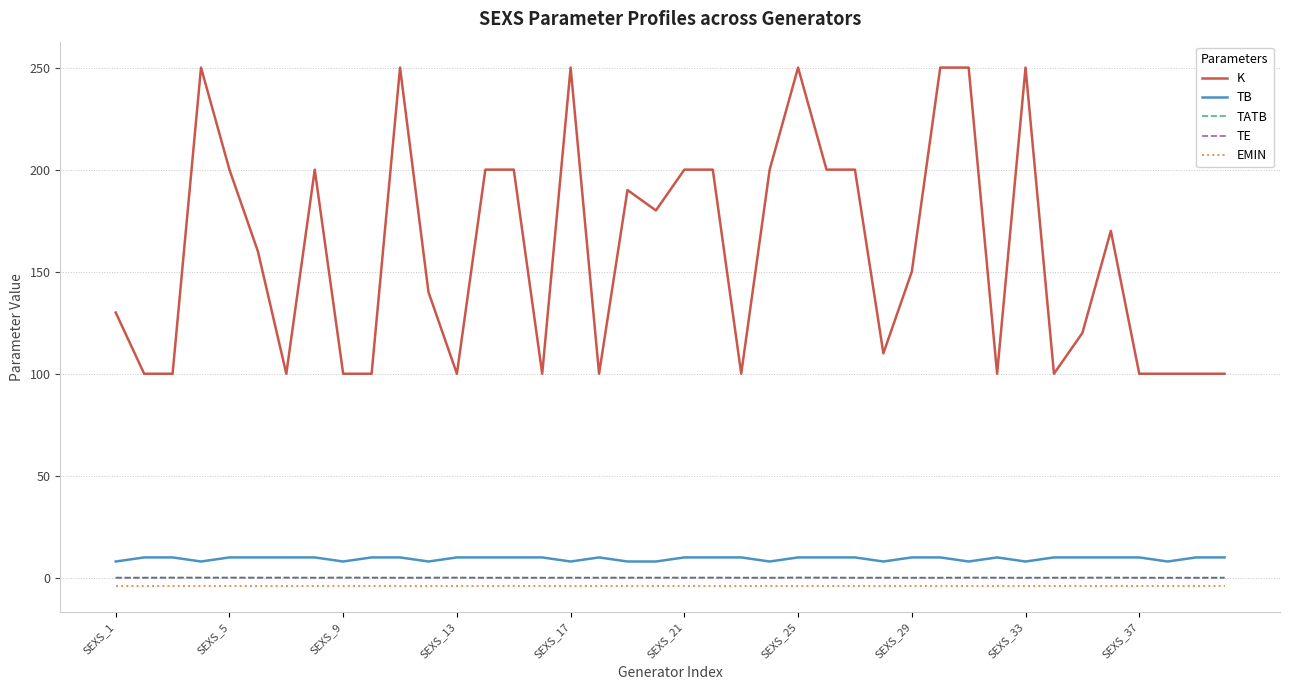

What is the greatest value displayed?

250.0